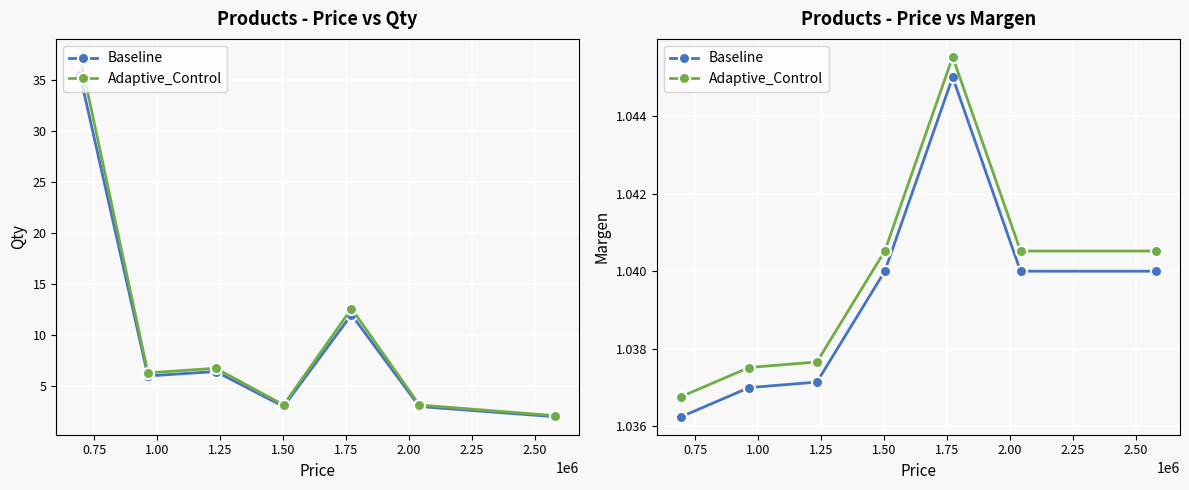

Which series has the largest total across all categories?

qty_adaptive